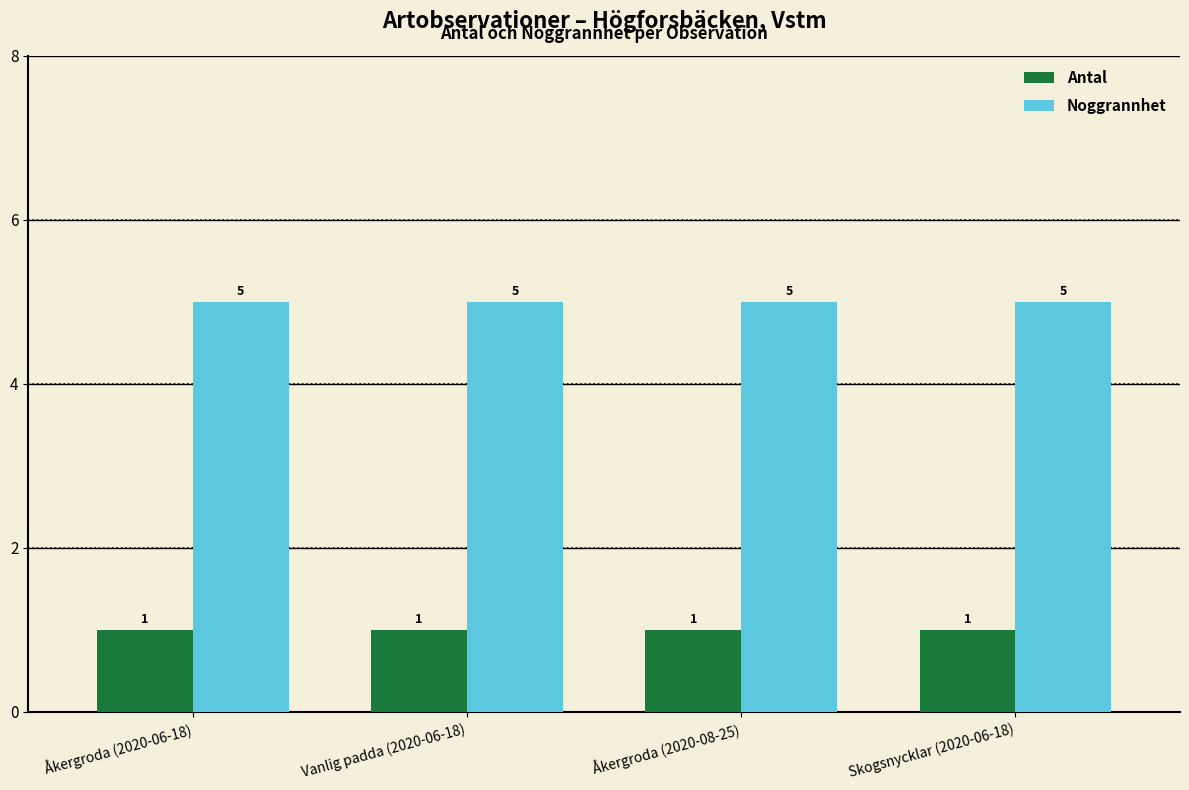

Reading left to right, what are all the values shown in this chart?

Antal: Åkergroda (2020-06-18)=1	Vanlig padda (2020-06-18)=1	Åkergroda (2020-08-25)=1	Skogsnycklar (2020-06-18)=1
Noggrannhet: Åkergroda (2020-06-18)=5	Vanlig padda (2020-06-18)=5	Åkergroda (2020-08-25)=5	Skogsnycklar (2020-06-18)=5